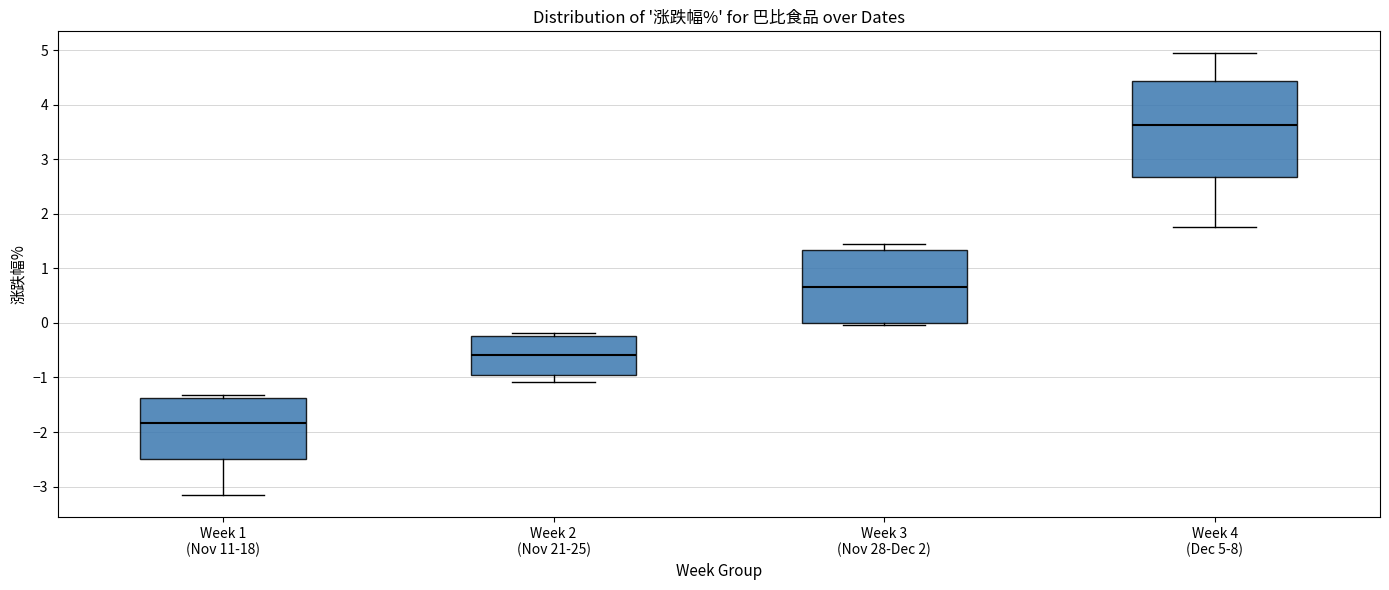

Where does the median line of the box for Week 2 (Nov 21-25) sit on the y-axis? The values are not printed on the chart, so give them approximately, as read against the axis.

-0.6